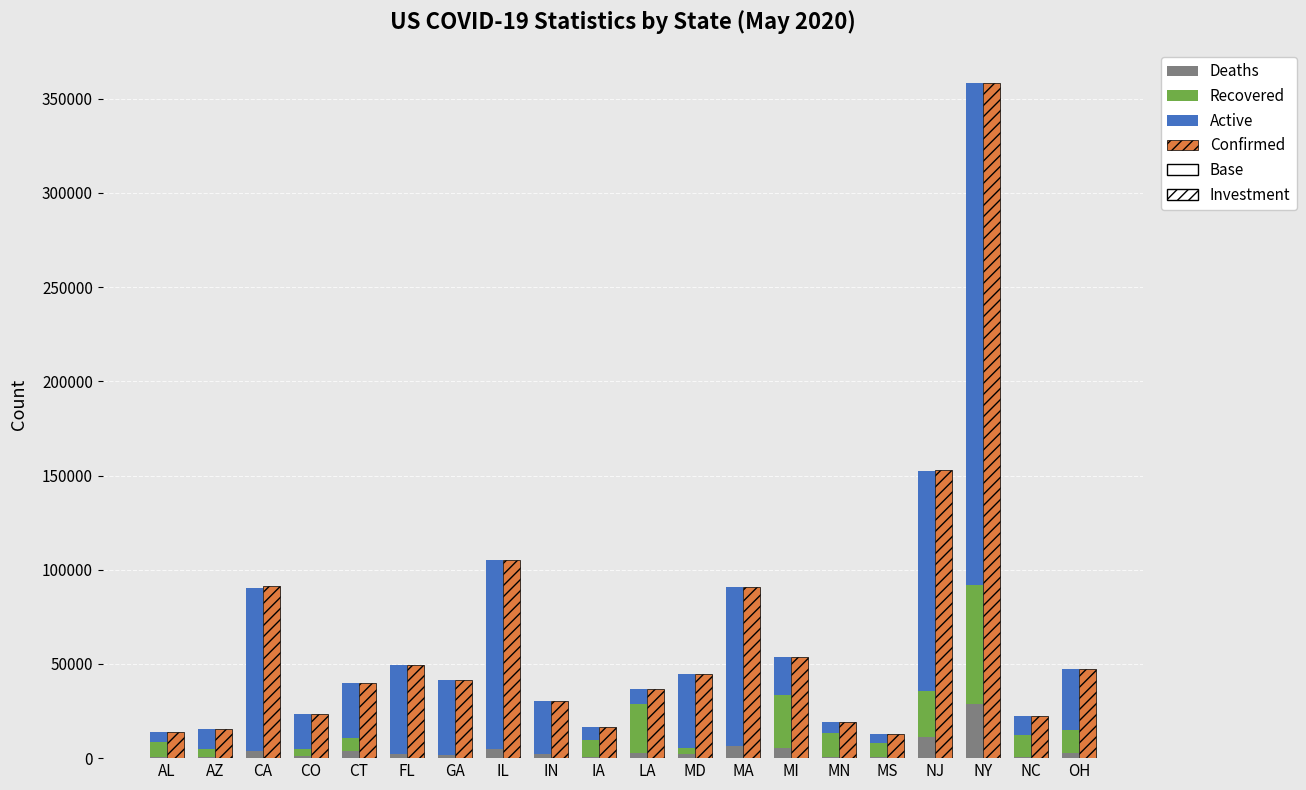

Reading left to right, what are all the values shown in this chart?

Deaths: 541	775	3661	1324	3637	2190	1808	4715	1935	424	2668	2207	6228	5158	851	595	10985	28853	775	2530
Recovered: 7951	3949	0	3580	7127	0	0	0	0	9079	26249	3243	0	28234	12696	7681	24491	63292	11637	12619
Active: 5178	10900	86586	18583	28876	47261	39674	100729	28468	6989	8008	38974	84661	20521	5458	4349	117103	266009	9698	32312
Confirmed: 13954	15624	91210	23487	39640	49451	41482	105444	30409	16492	36925	44424	90889	53913	19005	12625	152818	358154	22110	47461